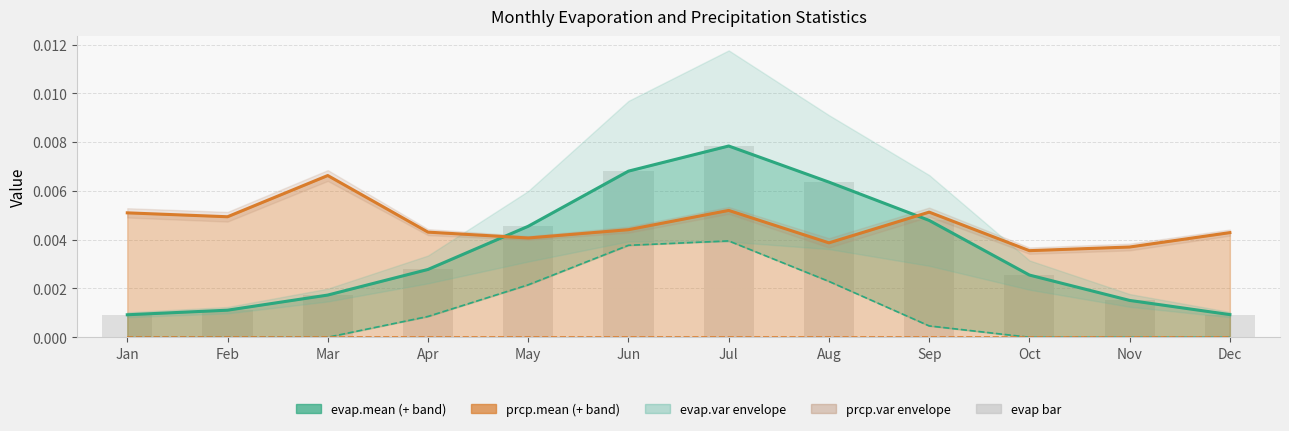

The chart shows a value of 0.0 at Mar. True or false?

False